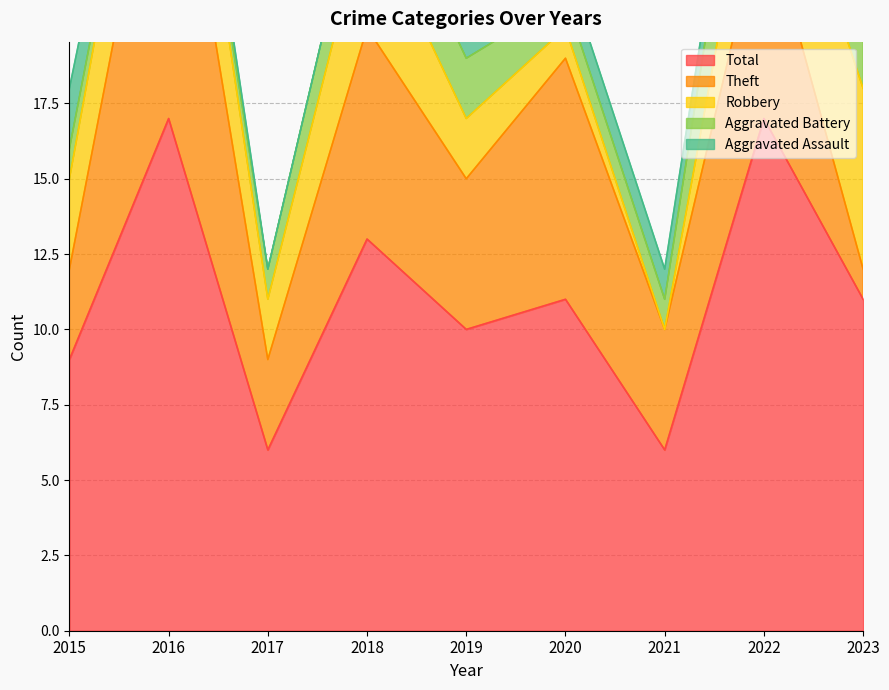

True or false: Theft and Aggravated Assault intersect in this chart.

False